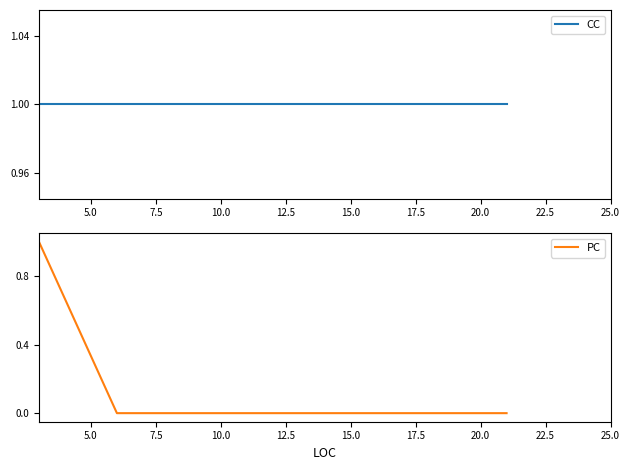

What is the average value of the CC series?

1